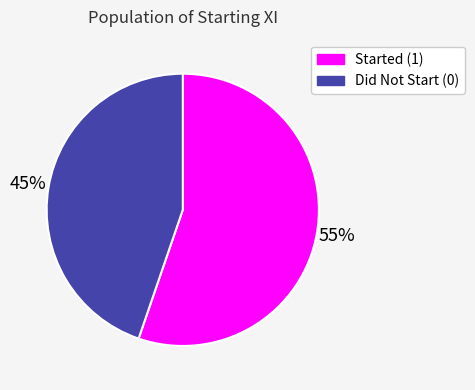

Does any single category account for the majority?

Yes